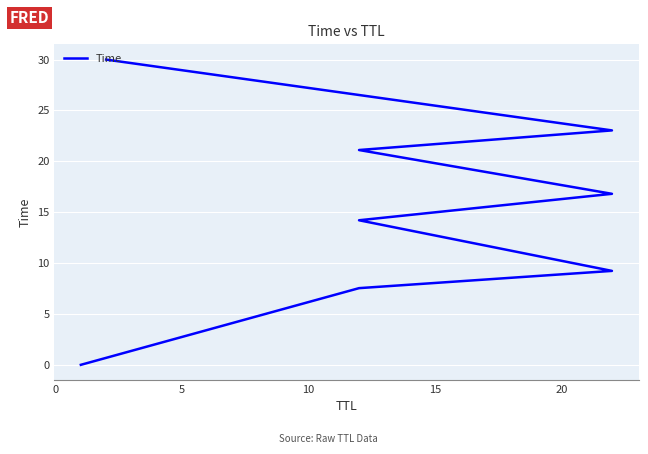

How many data points are less than 16?

4